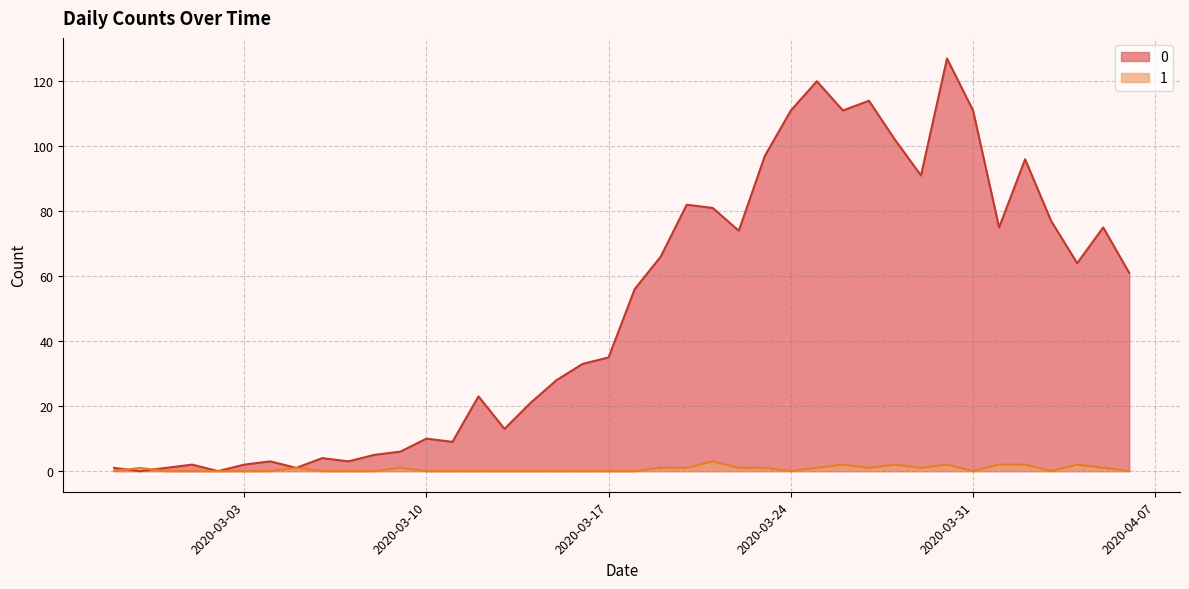

How many intersections are there between 1 and 0?

2